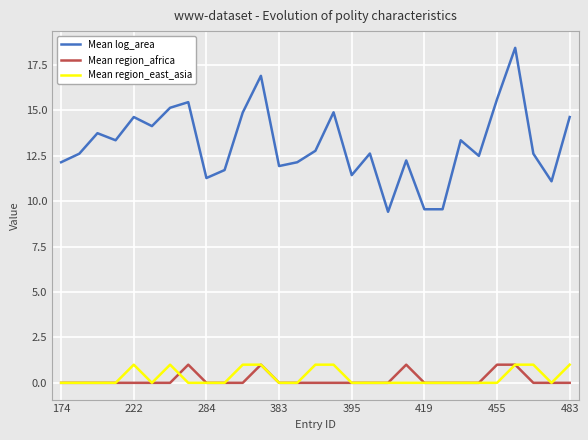

Which series has the largest total across all categories?

Mean log_area